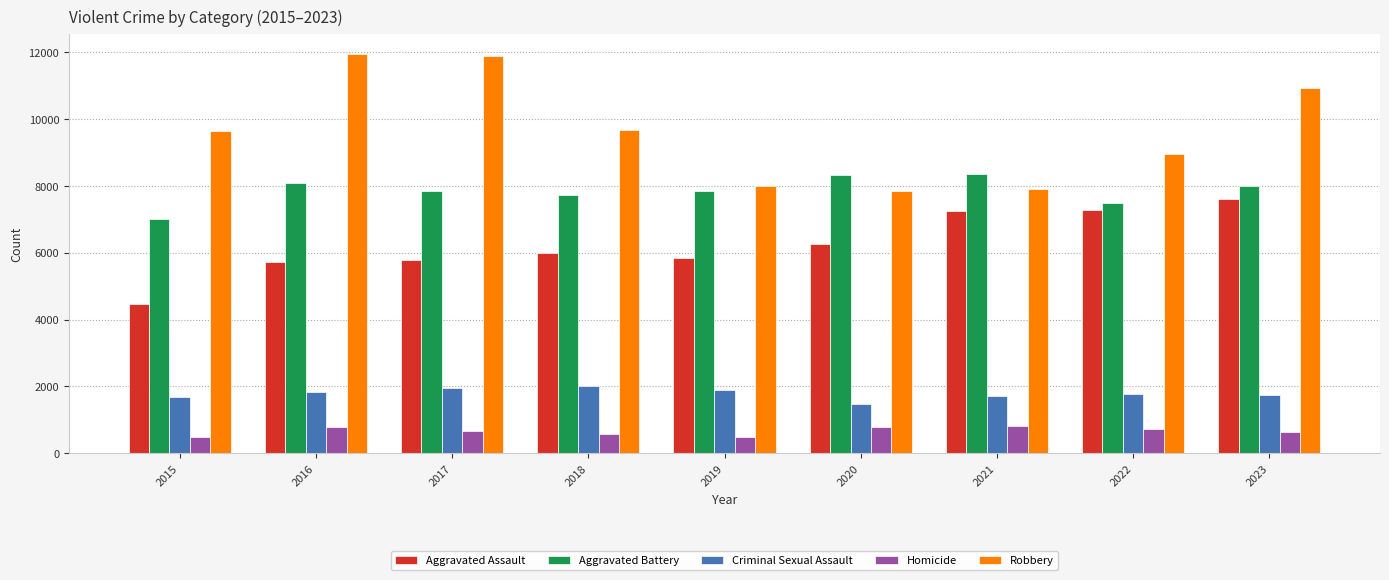

What are all the series names shown in the legend?

Aggravated Assault, Aggravated Battery, Criminal Sexual Assault, Homicide, Robbery